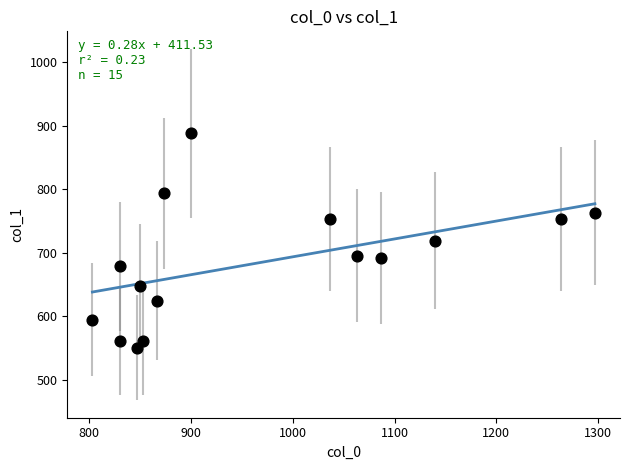

What is the range of Y values (max minus min)?

337.5